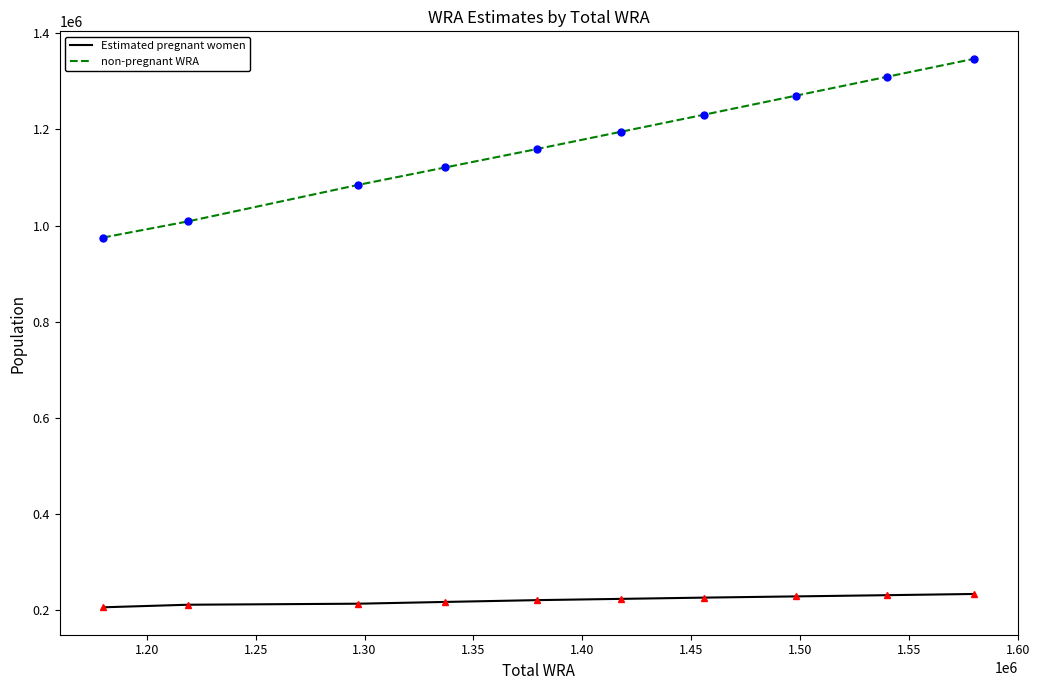

Which series has the largest total across all categories?

non-pregnant WRA